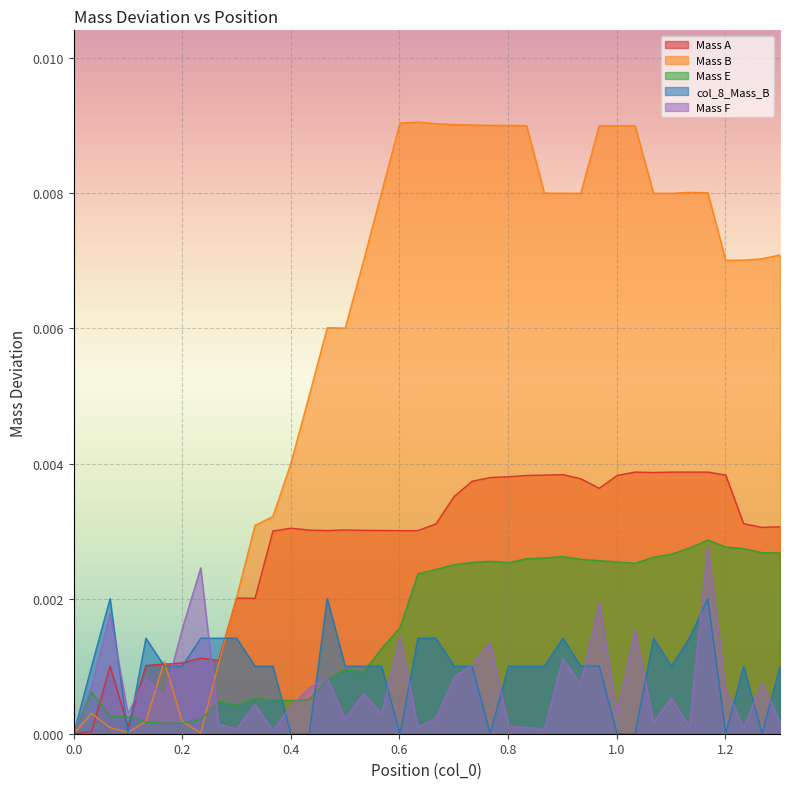

True or false: Mass F and Mass A intersect in this chart.

True